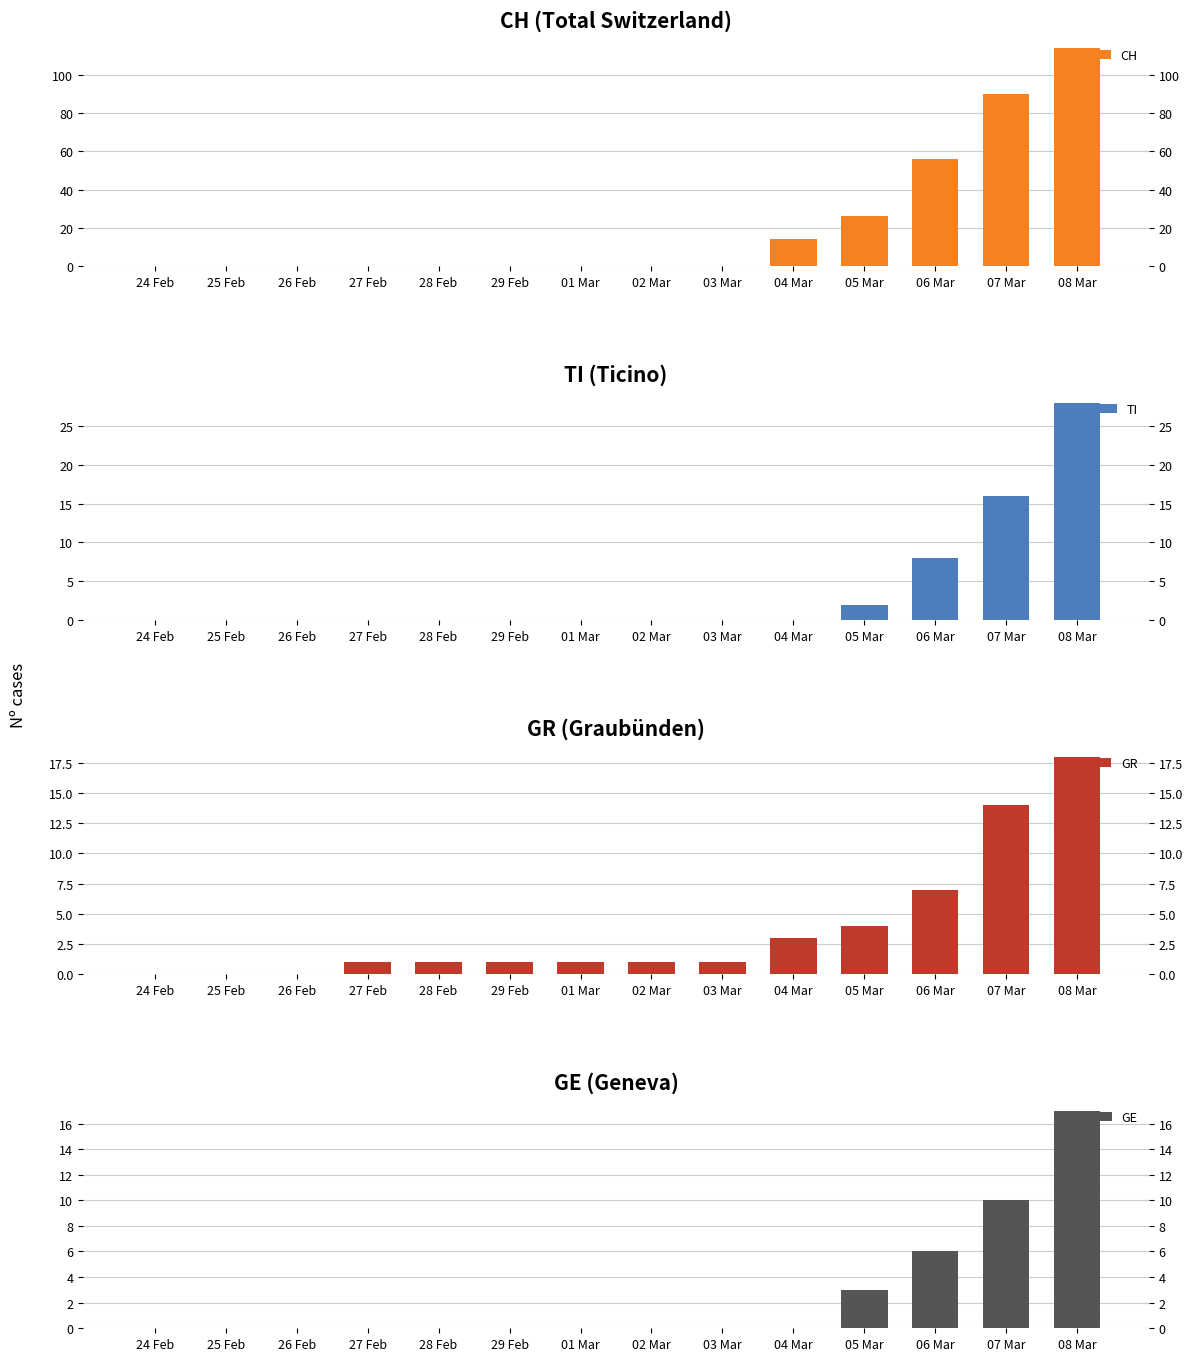

How many values in the CH series exceed 0?

5